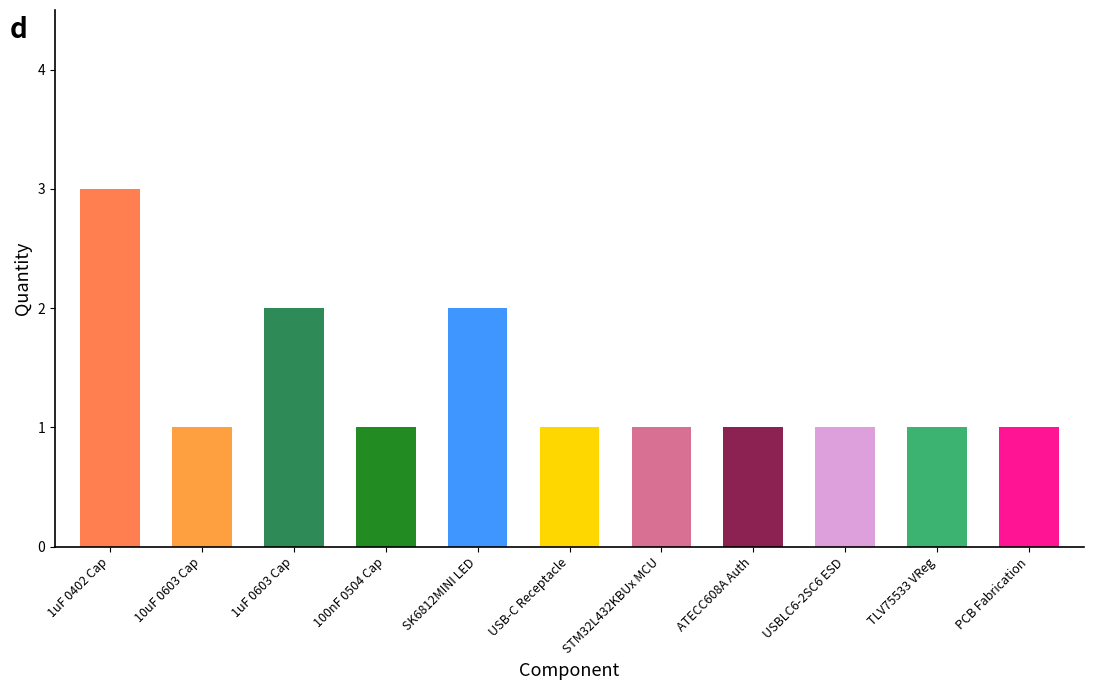

Approximately how many times larger is the value at SK6812MINI LED compared to 10uF 0603 Cap?

2.0